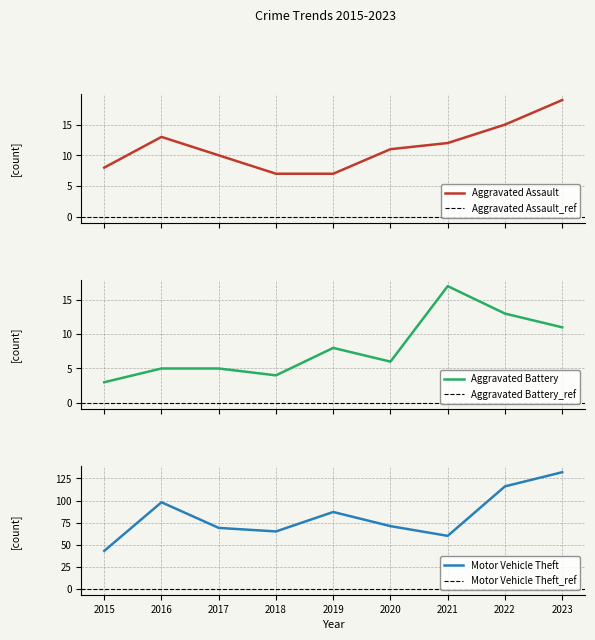

What is the value of the Aggravated Assault point at the 9th from the left?

19